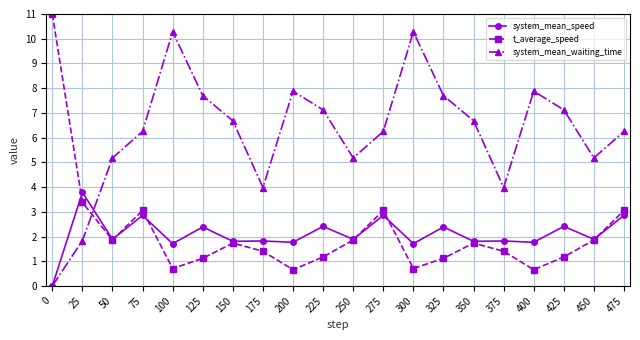

What is the spread (max minus min) of values at 250?

3.3